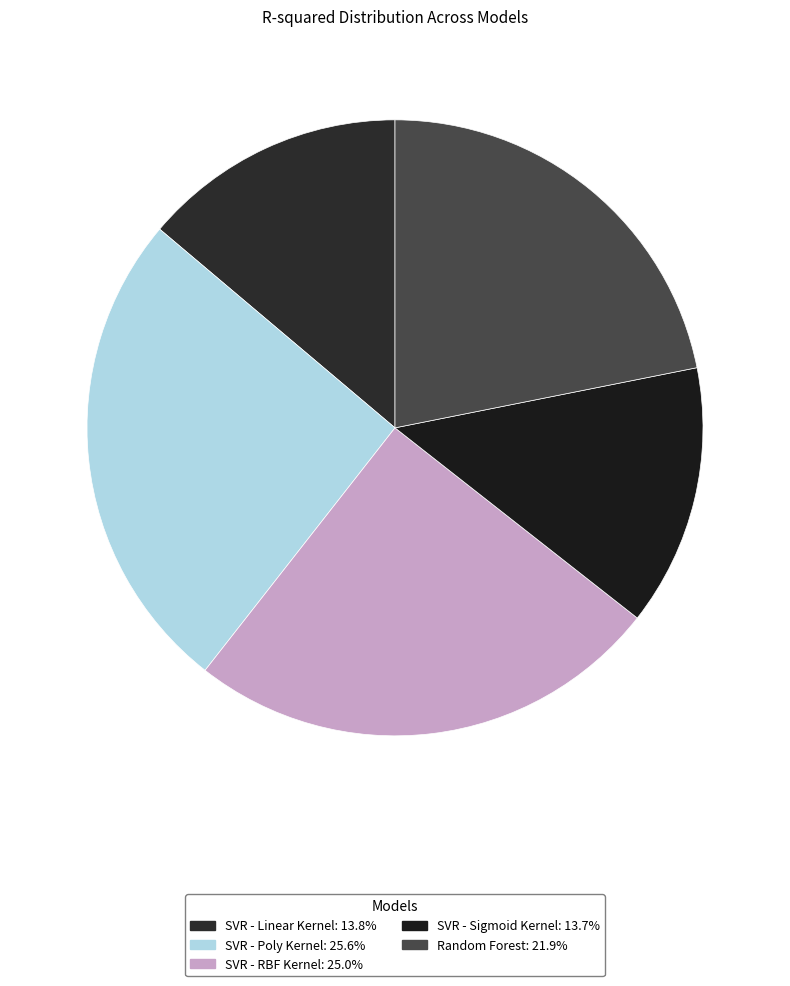

Which category has the biggest portion of the pie?

SVR - Poly Kernel